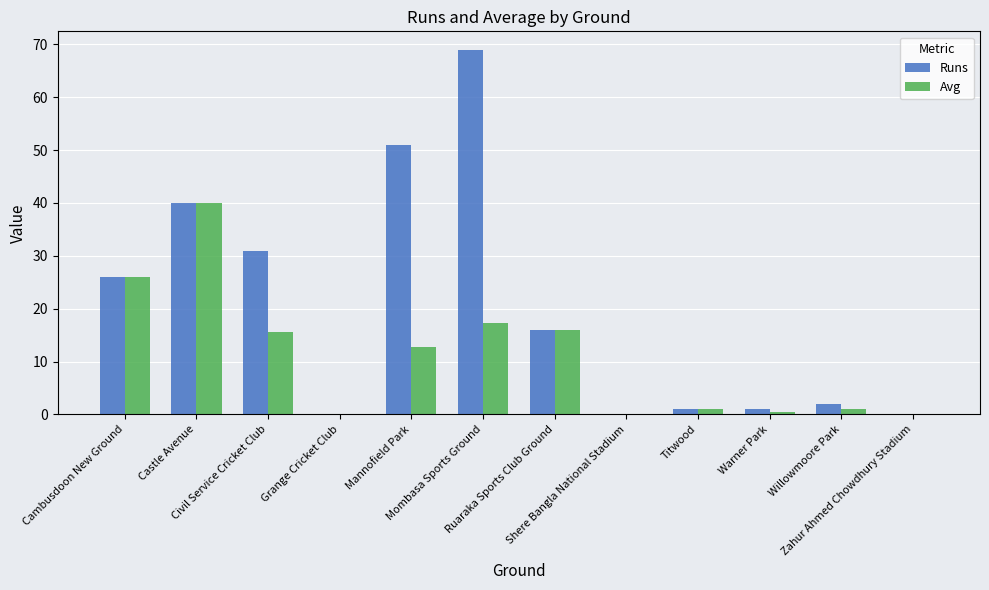

Which series has the largest total across all categories?

Runs